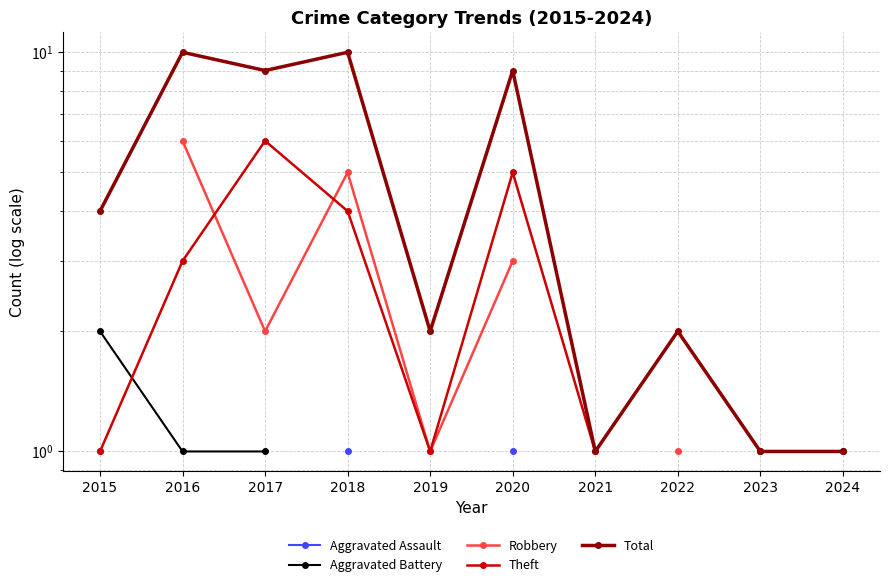

How many lines are shown in the chart?

5